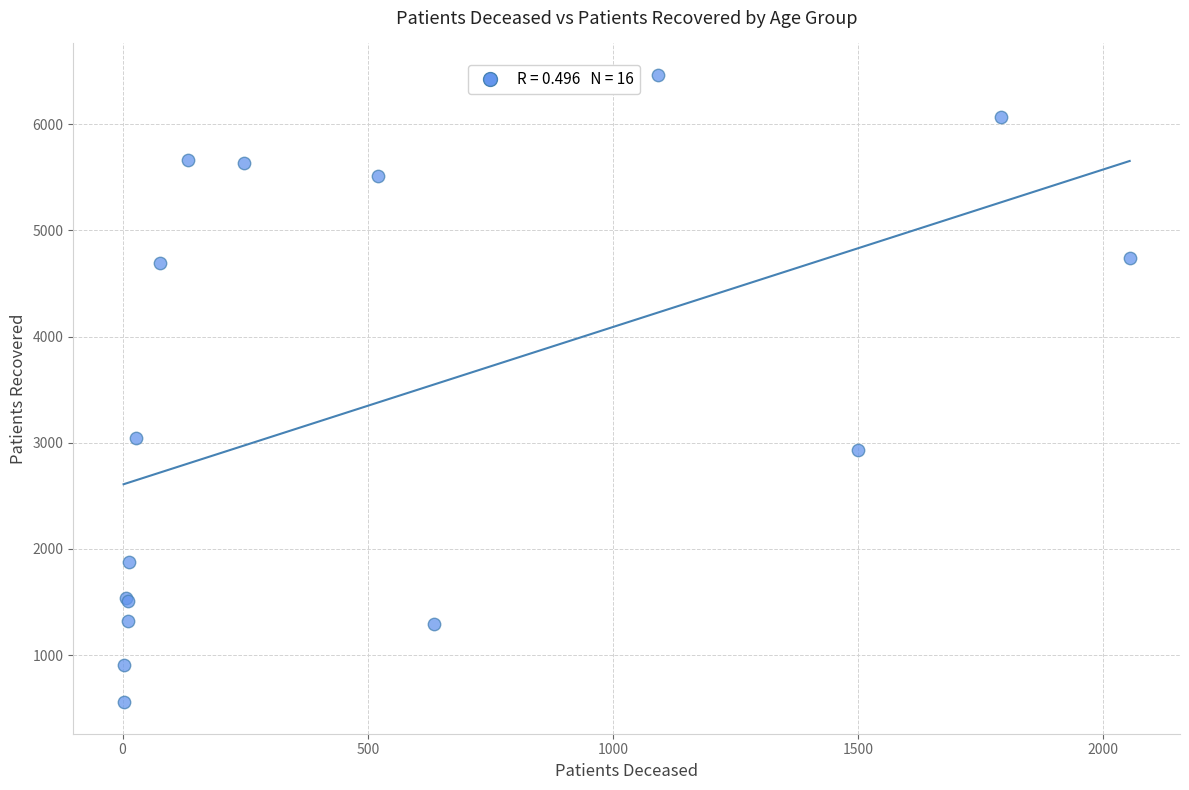

What Y value in the scatter plot is closest to 3510?

3047